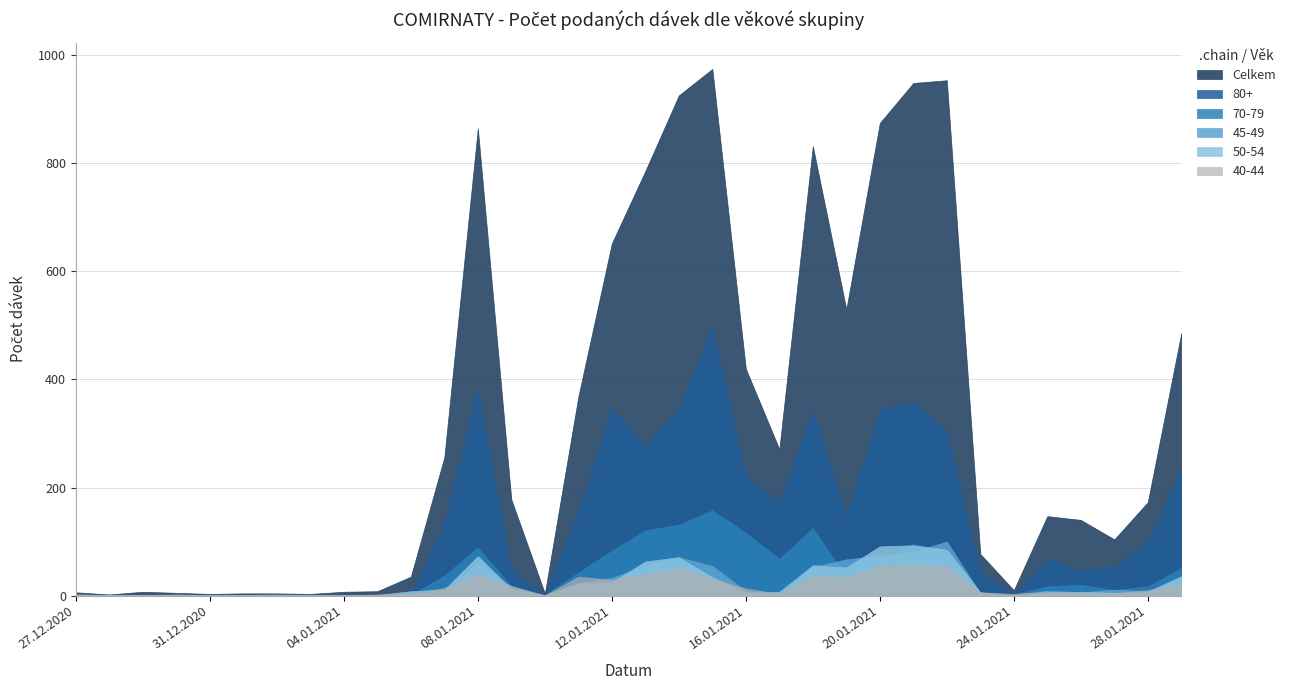

Is it true that 45-49 equals 1 at 30.12.2020?

False